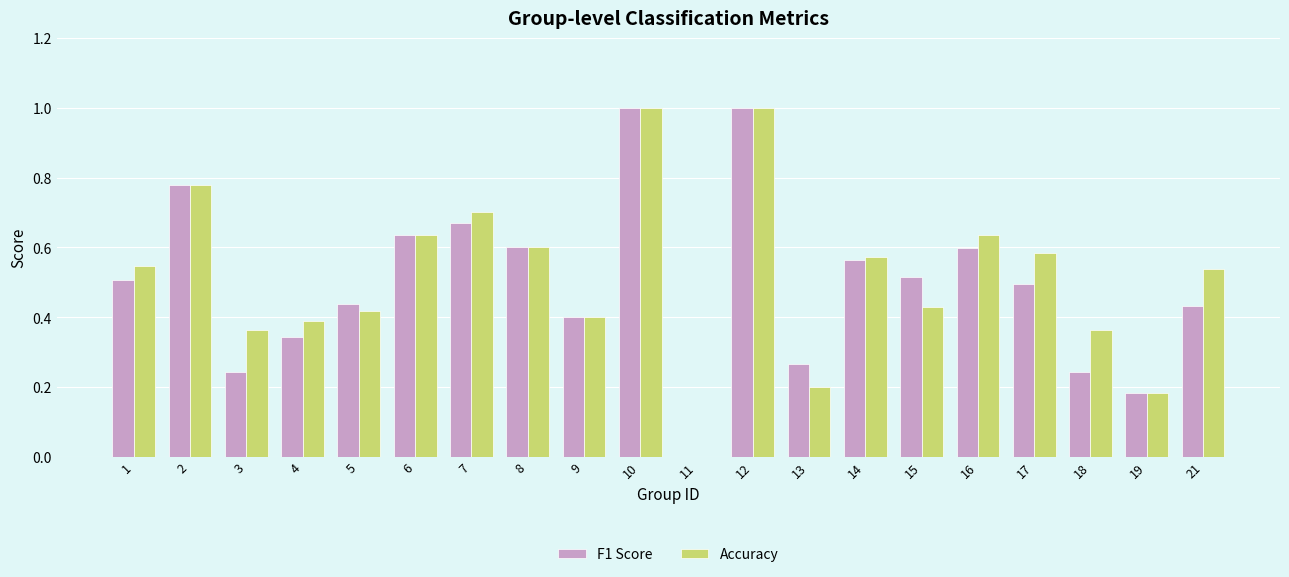

What is the sum of the F1 Score values at 6 and 21?

1.1